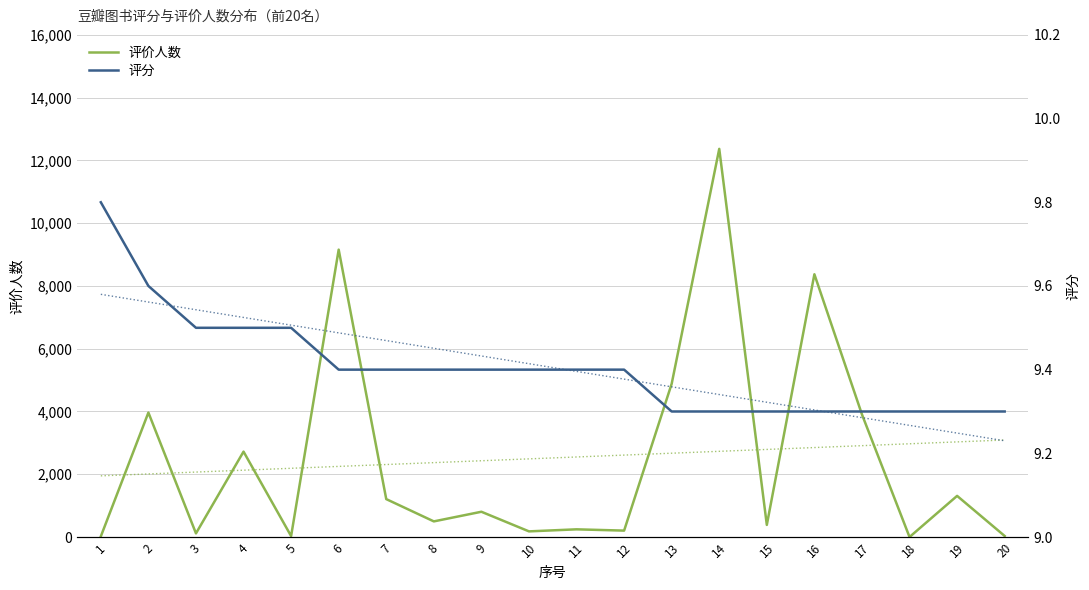

Reading left to right, extract all data points from this chart.

评价人数: 1=20.0	2=3965.0	3=116.0	4=2721.0	5=30.0	6=9157.0	7=1208.0	8=498.0	9=805.0	10=180.0	11=245.0	12=204.0	13=4883.0	14=12368.0	15=386.0	16=8372.0	17=3906.0	18=0.0	19=1311.0	20=33.0
评分: 1=9.8	2=9.6	3=9.5	4=9.5	5=9.5	6=9.4	7=9.4	8=9.4	9=9.4	10=9.4	11=9.4	12=9.4	13=9.3	14=9.3	15=9.3	16=9.3	17=9.3	18=9.3	19=9.3	20=9.3